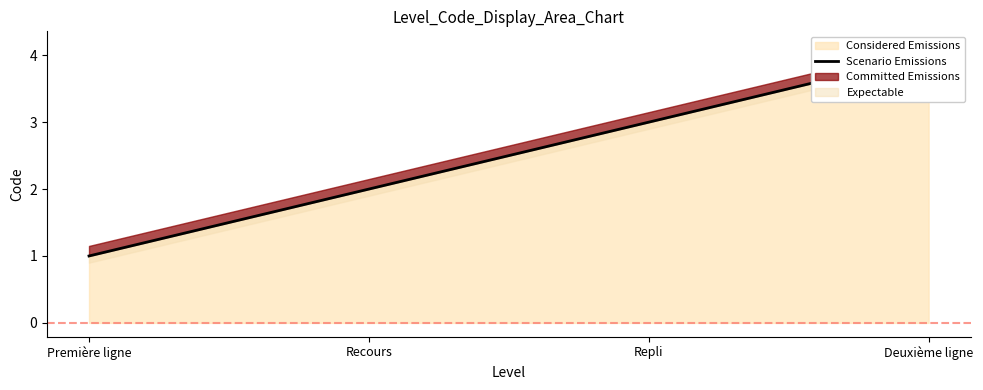

Which label corresponds to the smallest value in the chart?

Première ligne